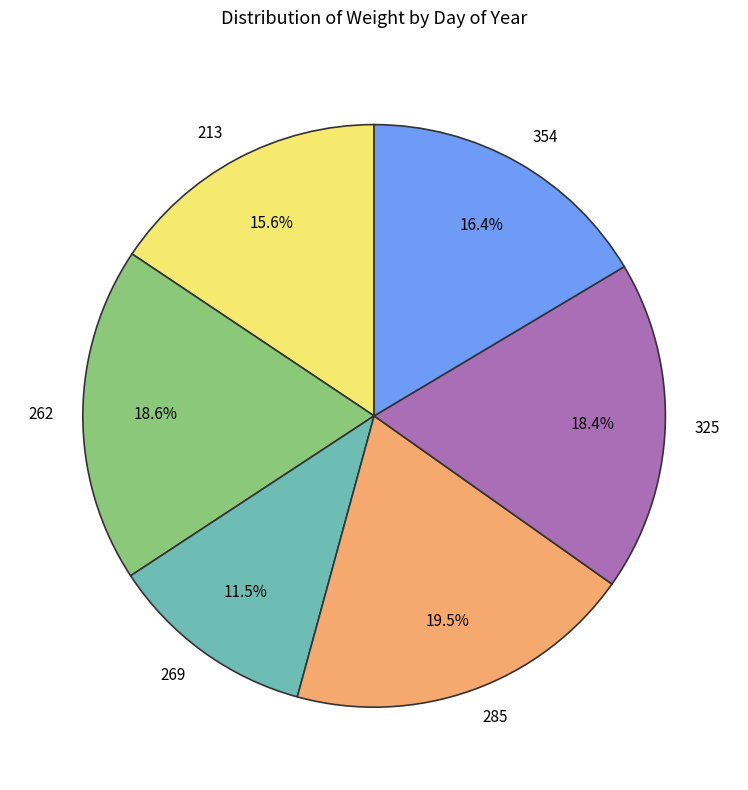

Count the number of slices in the pie.

6